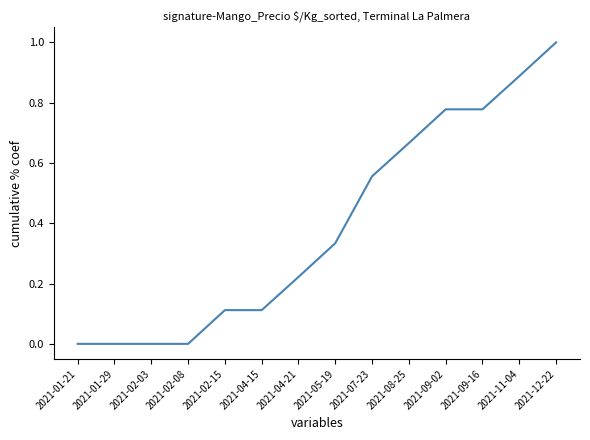

Between 2021-01-21 and 2021-09-02, which is larger?

2021-09-02